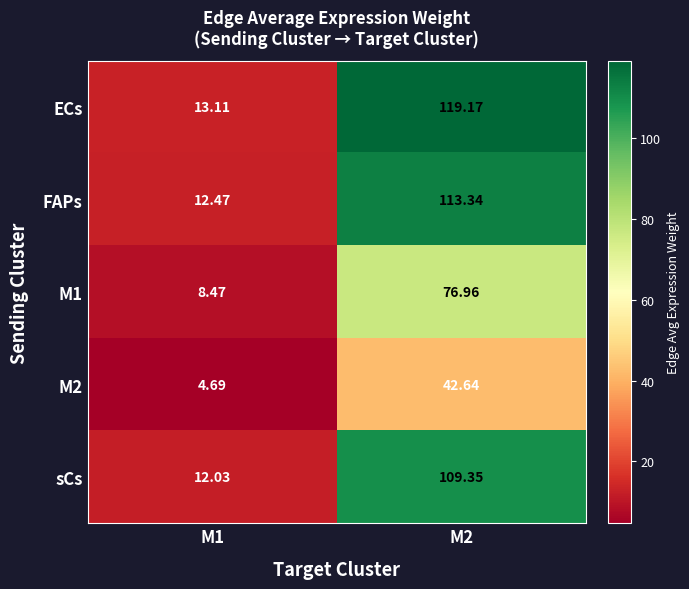

Which series has the largest total across all categories?

ECs